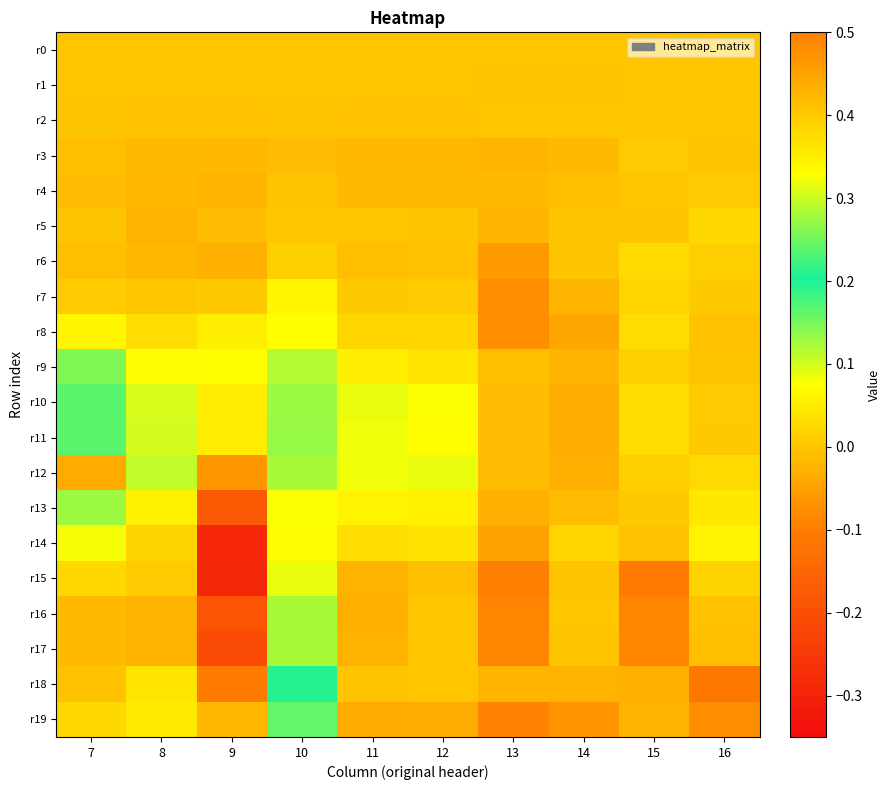

Which series has the widest spread of values?

r15